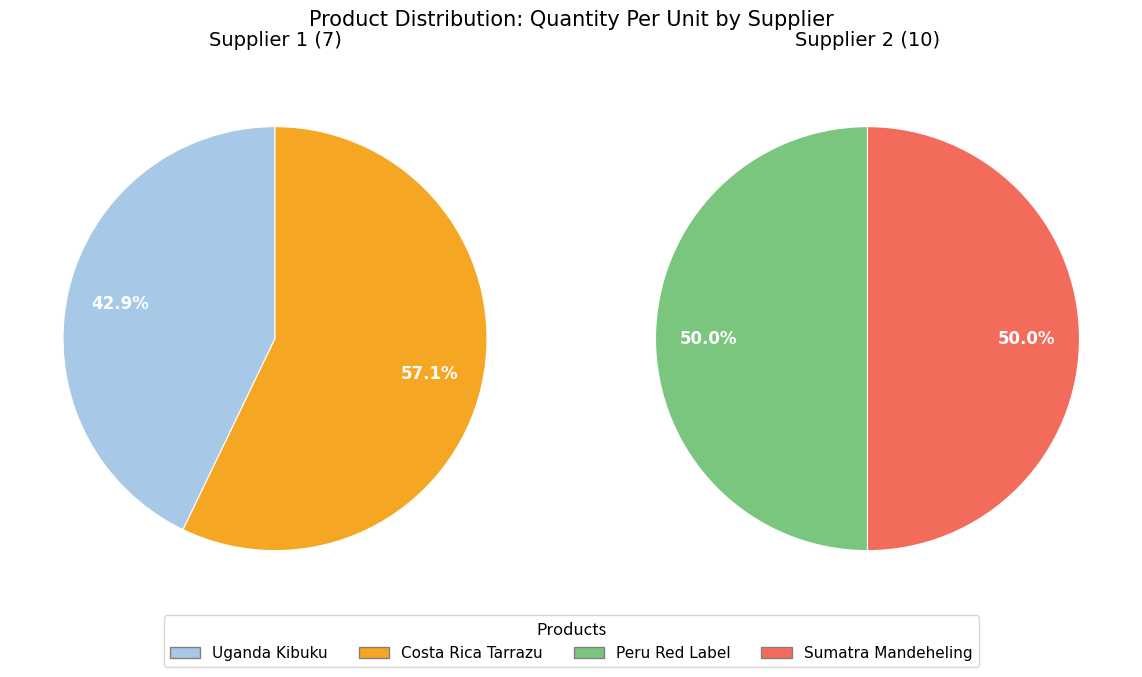

How many segments does this pie chart have?

4